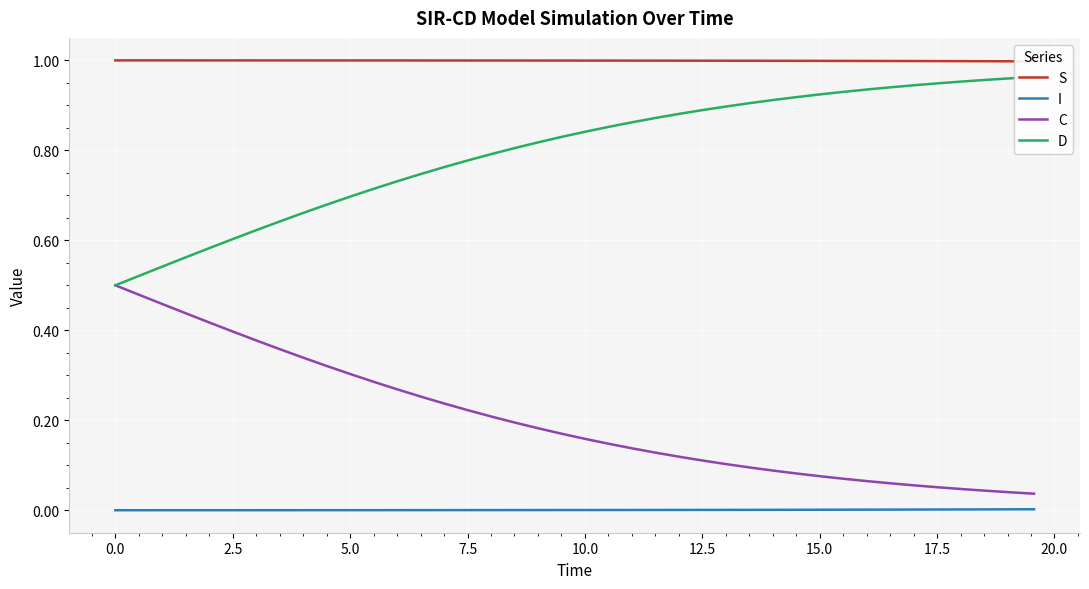

True or false: I and C intersect in this chart.

False